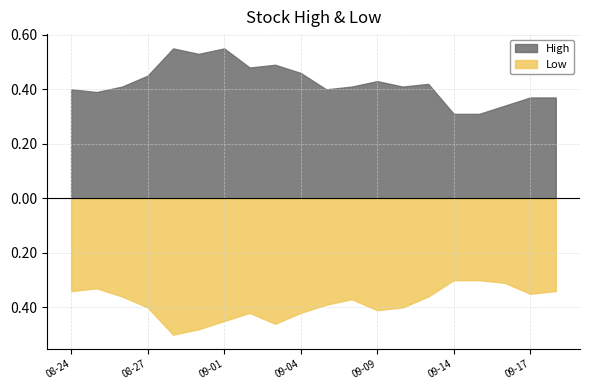

Does the chart have visible grid lines?

Yes